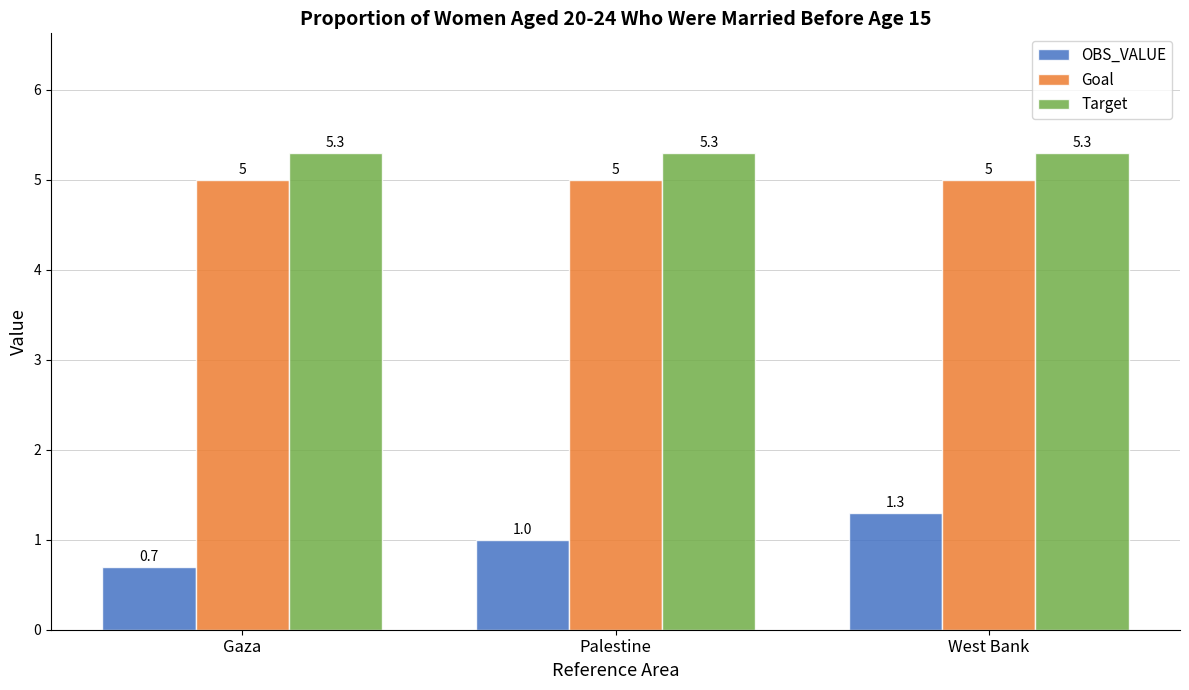

Reading left to right, what are all the values shown in this chart?

OBS_VALUE: 0.7	1.0	1.3
Goal: 5.0	5.0	5.0
Target: 5.3	5.3	5.3